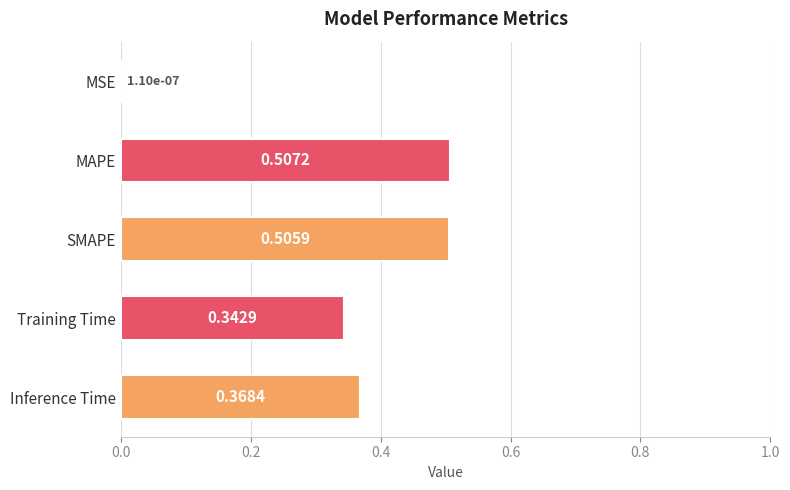

Between Inference Time and SMAPE, which is larger?

SMAPE